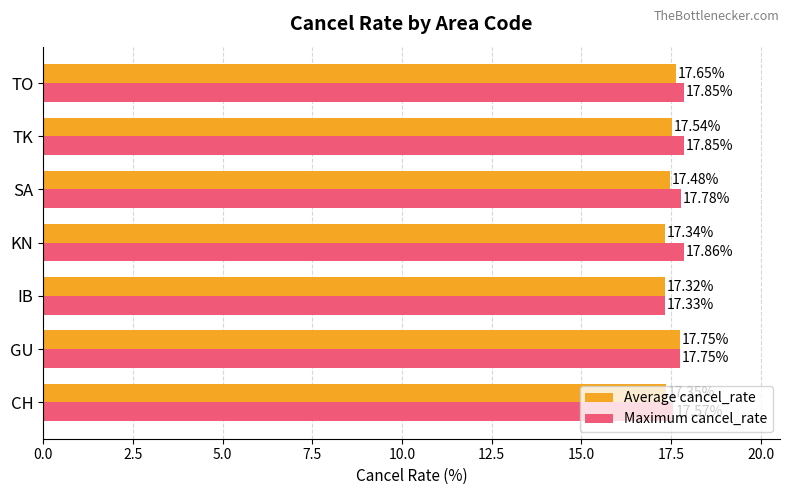

What is the difference between the maximum and minimum values in the Maximum cancel_rate series?

0.5